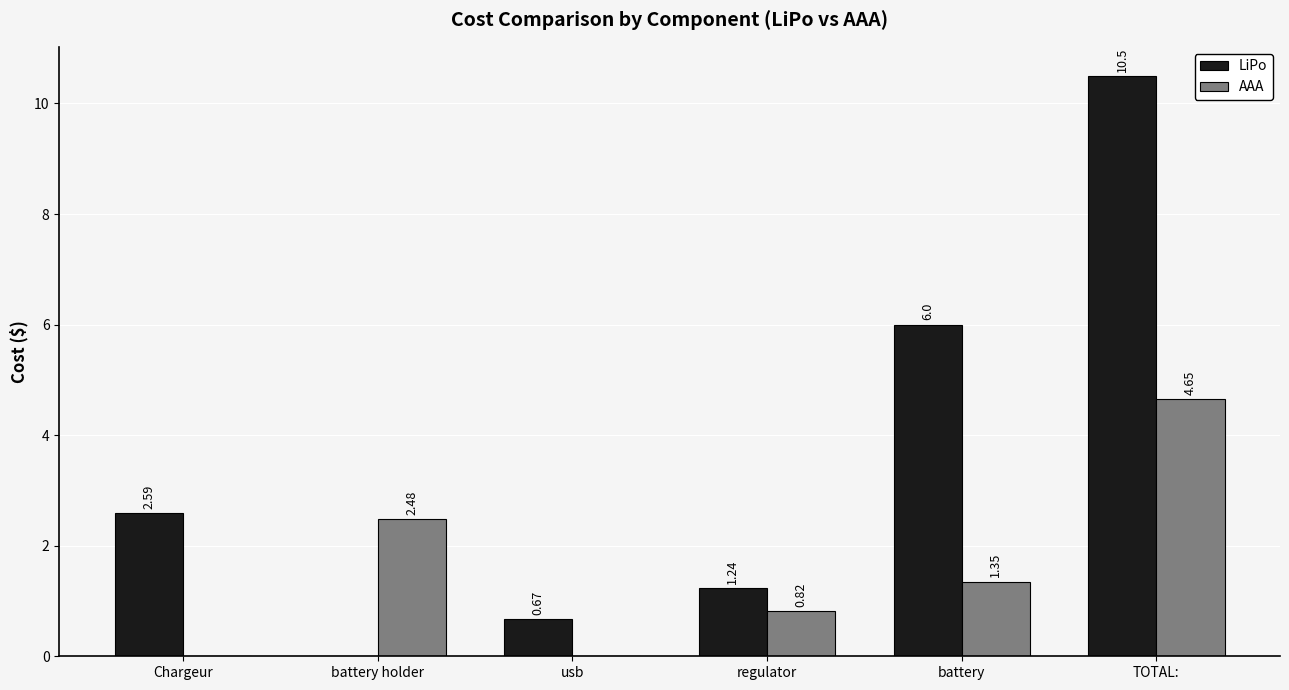

Which series changed the most between usb and battery?

LiPo